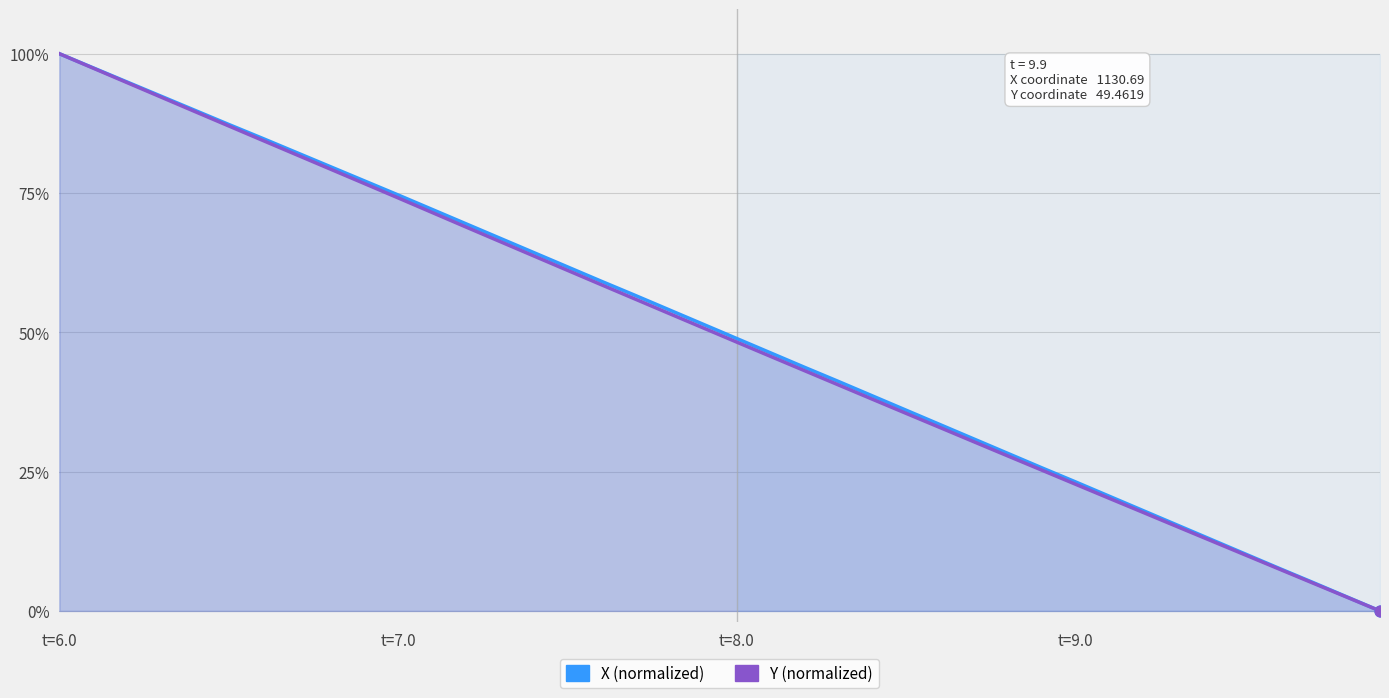

At which category is the sum across all series the highest?

t=6.0